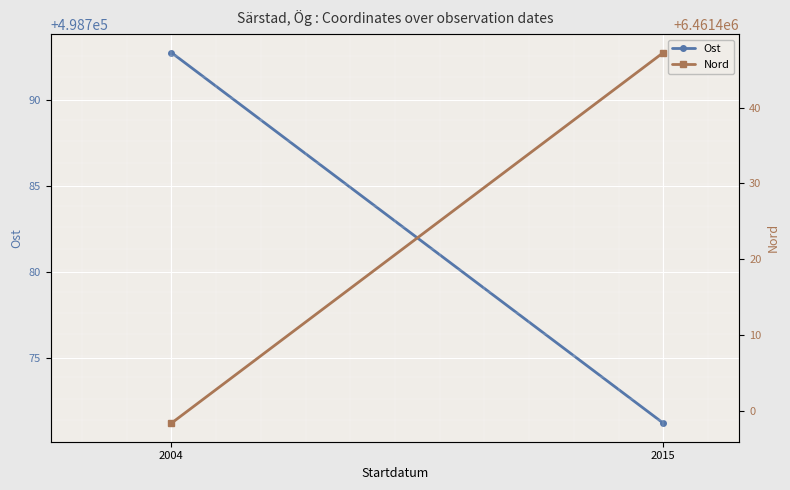

What value does the Ost series have at 2015?

498771.2